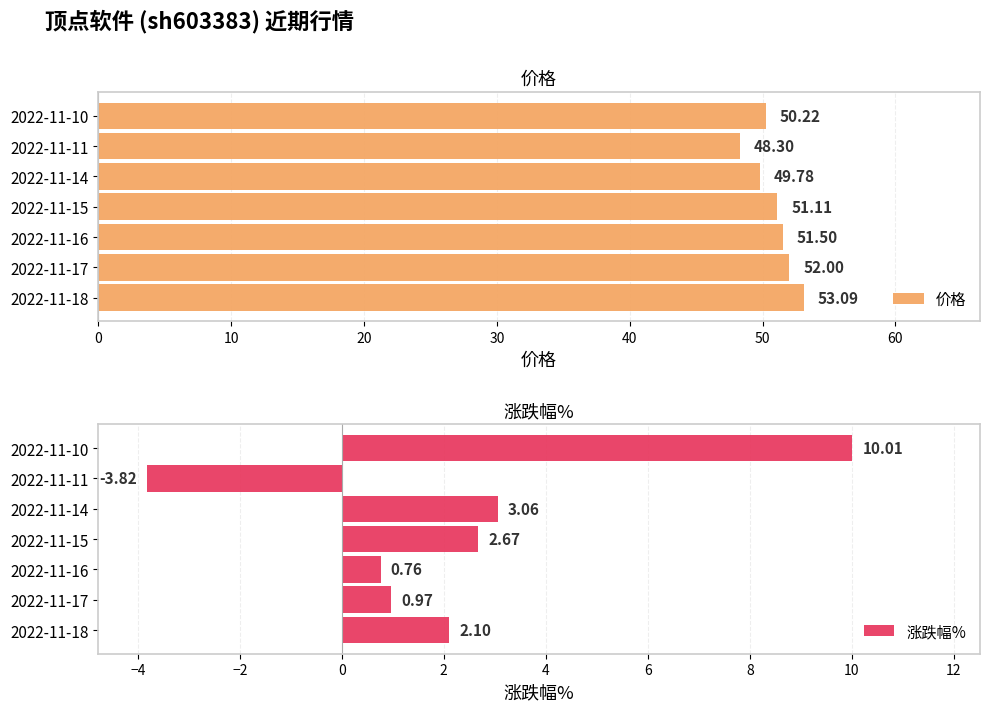

What is the difference between the second highest and second lowest values in the 价格 series?

2.2